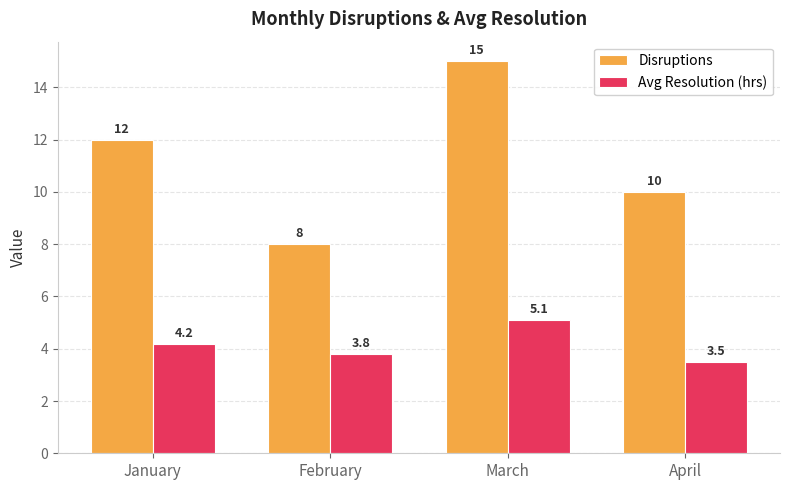

How many data points in Avg Resolution (hrs) are less than 4?

2